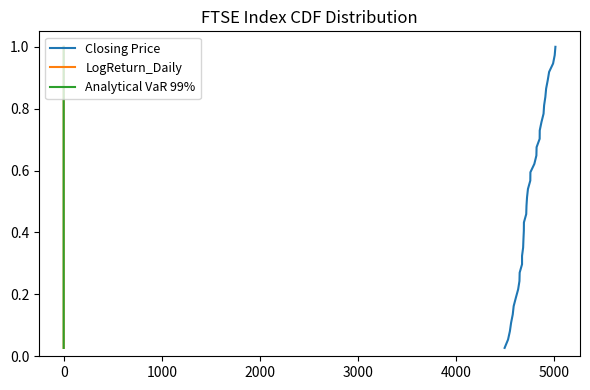

What is the maximum value for Analytical VaR 99%?

1.0